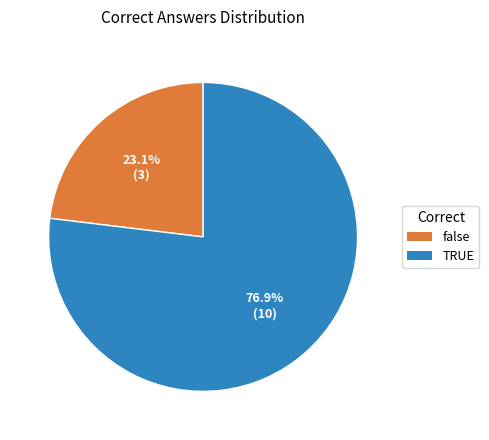

What is the majority slice?

TRUE